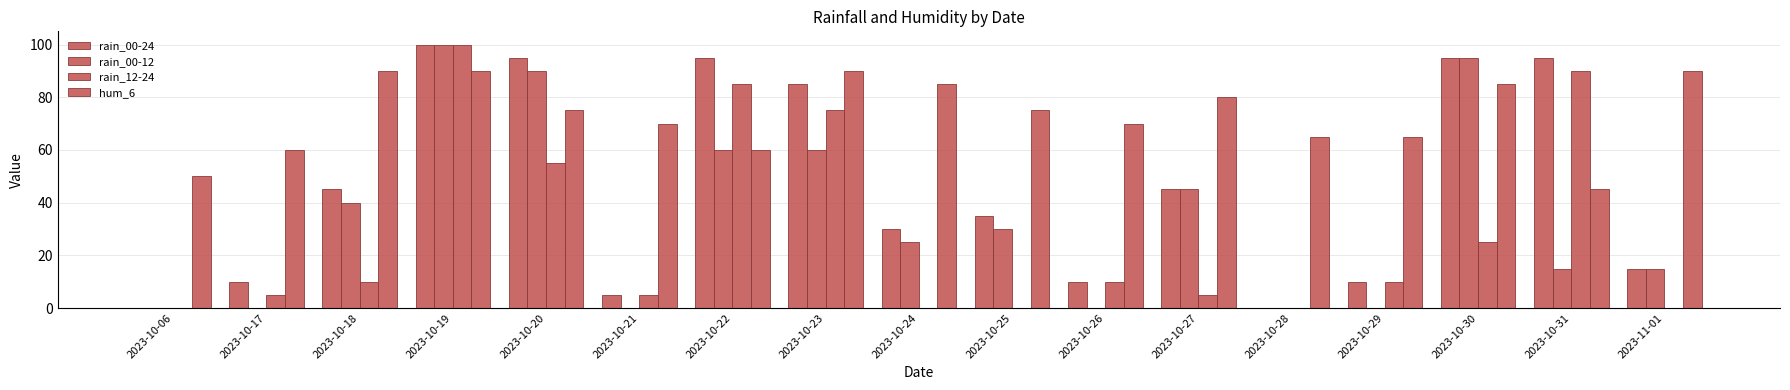

At 2023-10-22, list the series in order from smallest to largest.

rain_00-12, hum_6, rain_12-24, rain_00-24